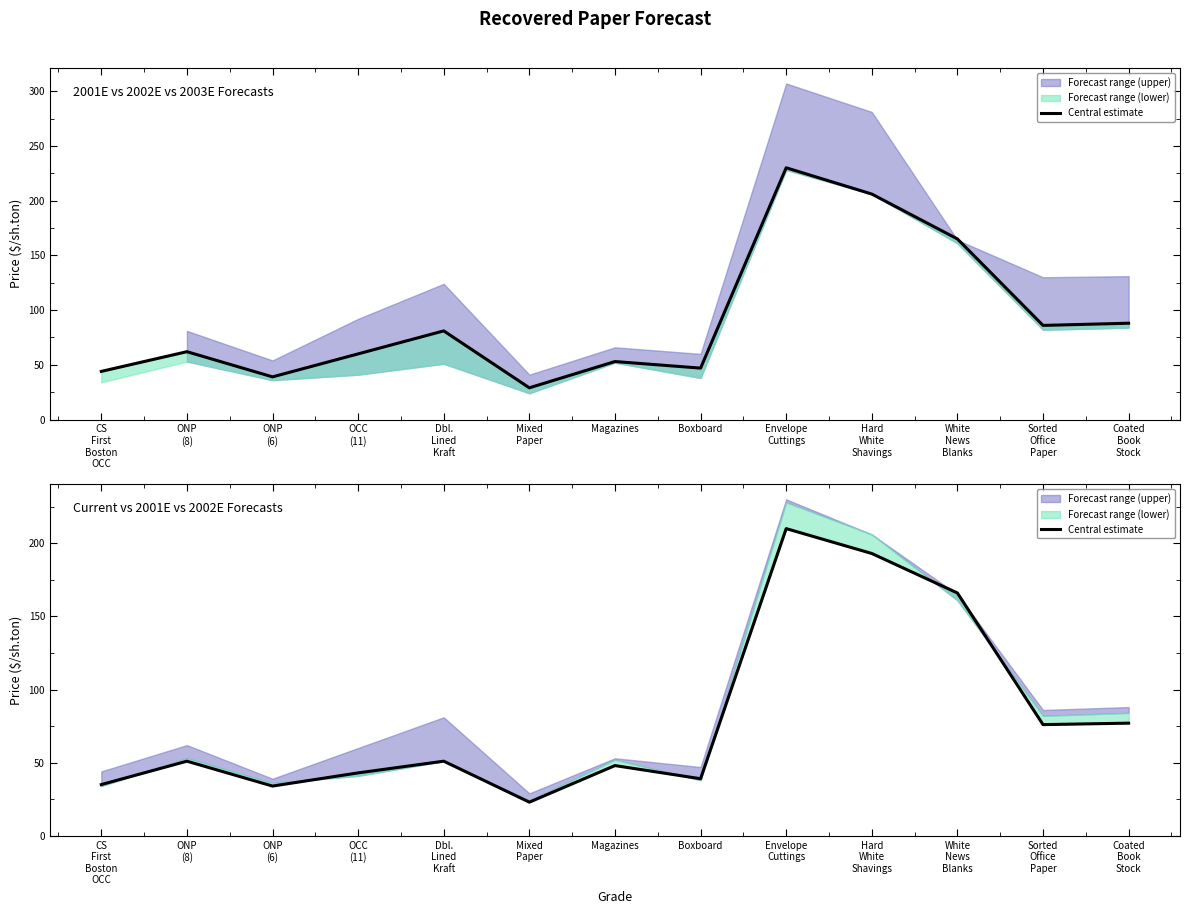

How many lines are shown in the chart?

1